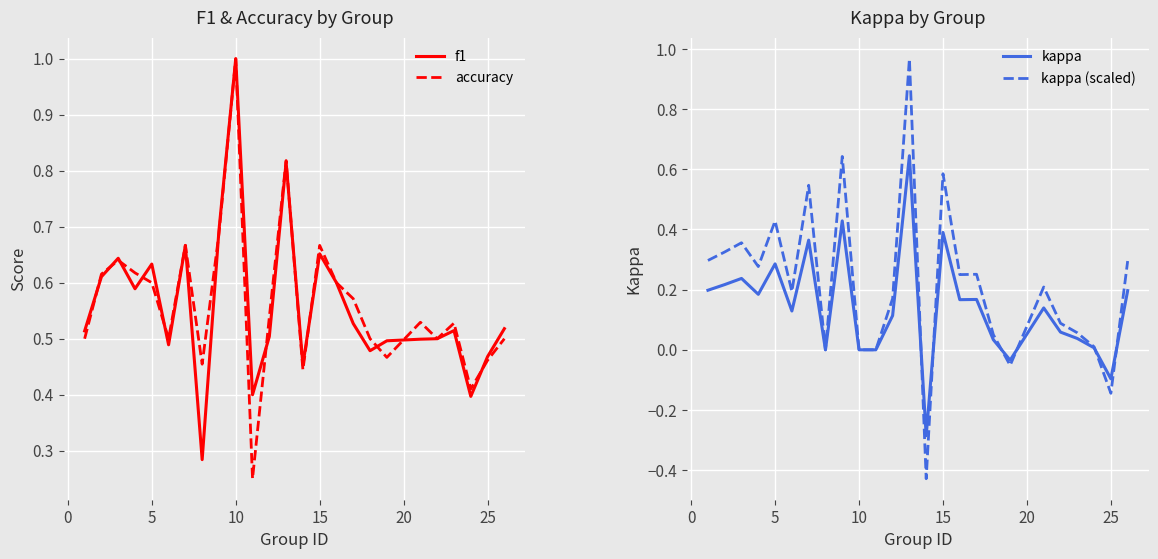

The value of kappa (scaled) at 5 is 0.2. True or false?

False